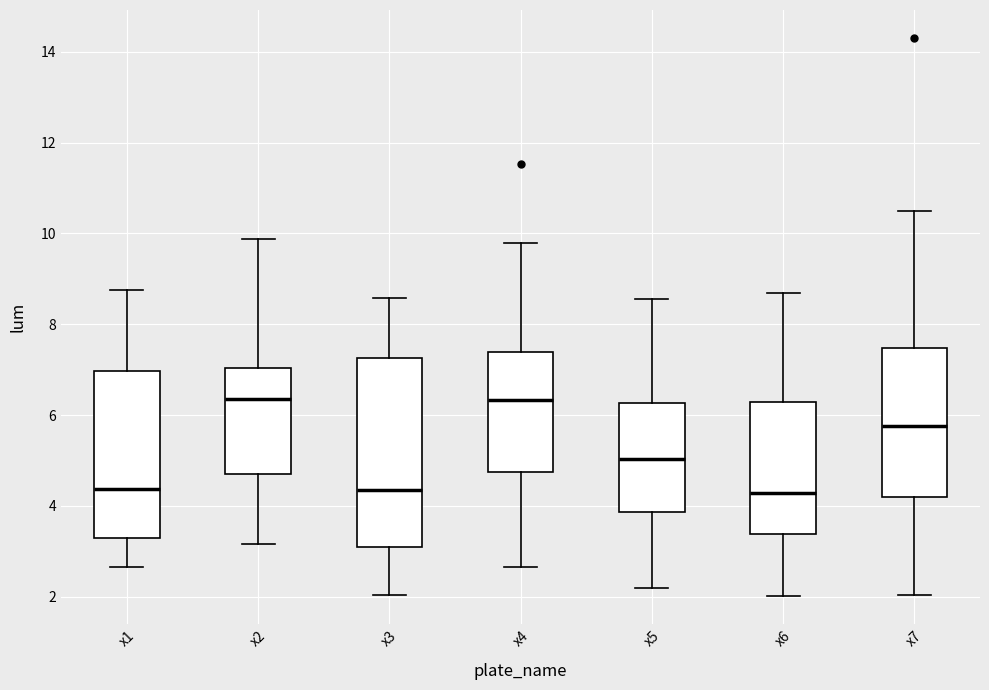

Reading left to right, transcribe this box plot: for each box, give where its median line is, the range the box spans, and where its two whiskers end, as read against the y-axis. The values are not printed on the chart, so give them approximately, as read against the axis.

x1: median 4.4, box 3.2 to 7.0, whiskers 2.6 to 8.8
x2: median 6.4, box 4.8 to 7.0, whiskers 3.2 to 9.8
x3: median 4.4, box 3.0 to 7.2, whiskers 2.0 to 8.6
x4: median 6.4, box 4.8 to 7.4, whiskers 2.6 to 9.8
x5: median 5.0, box 3.8 to 6.2, whiskers 2.2 to 8.6
x6: median 4.2, box 3.4 to 6.2, whiskers 2.0 to 8.6
x7: median 5.8, box 4.2 to 7.4, whiskers 2.0 to 10.4